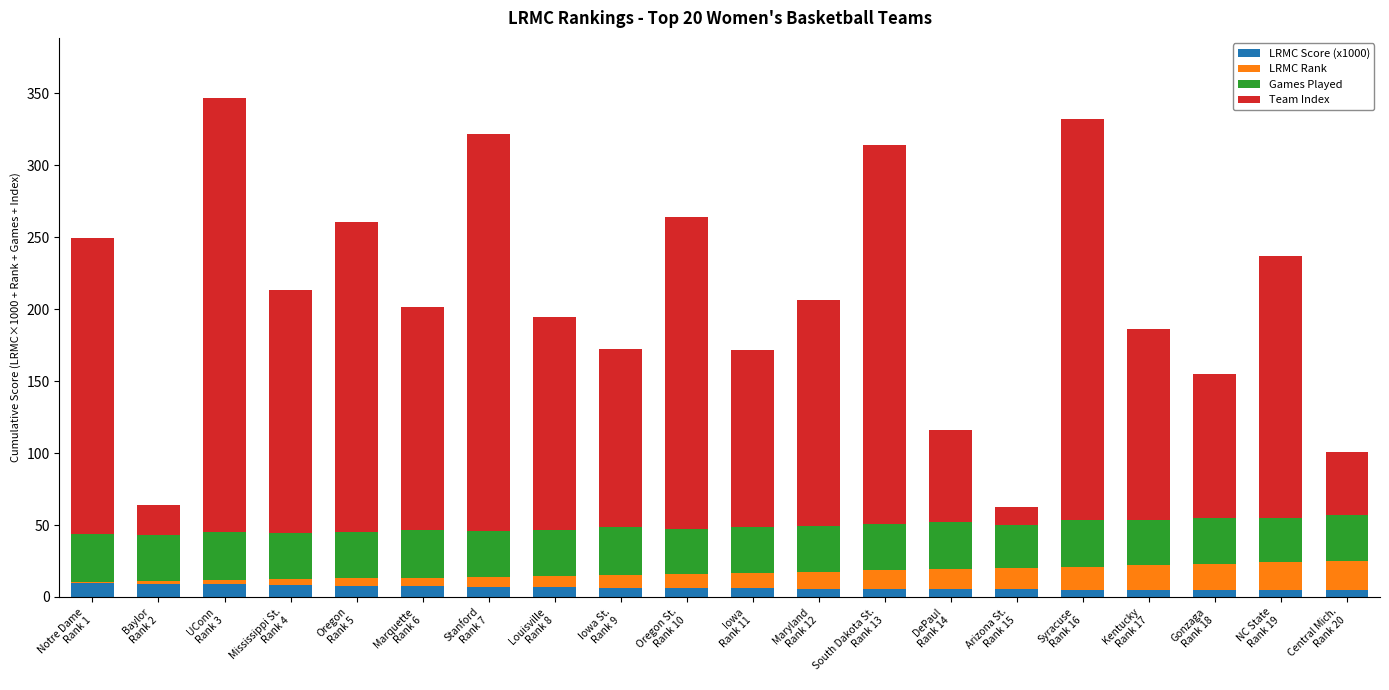

Count the Games Played values in the range 32 to 33.

16